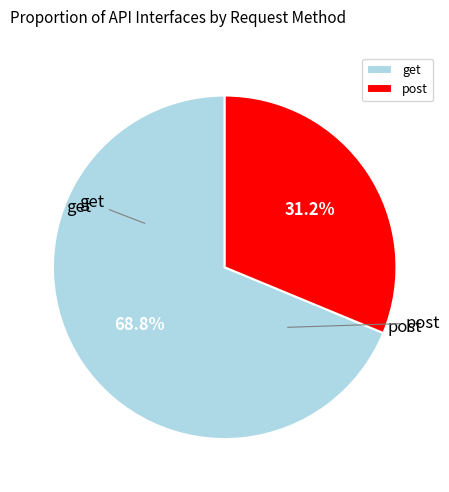

Which slice represents more than half of the pie?

get